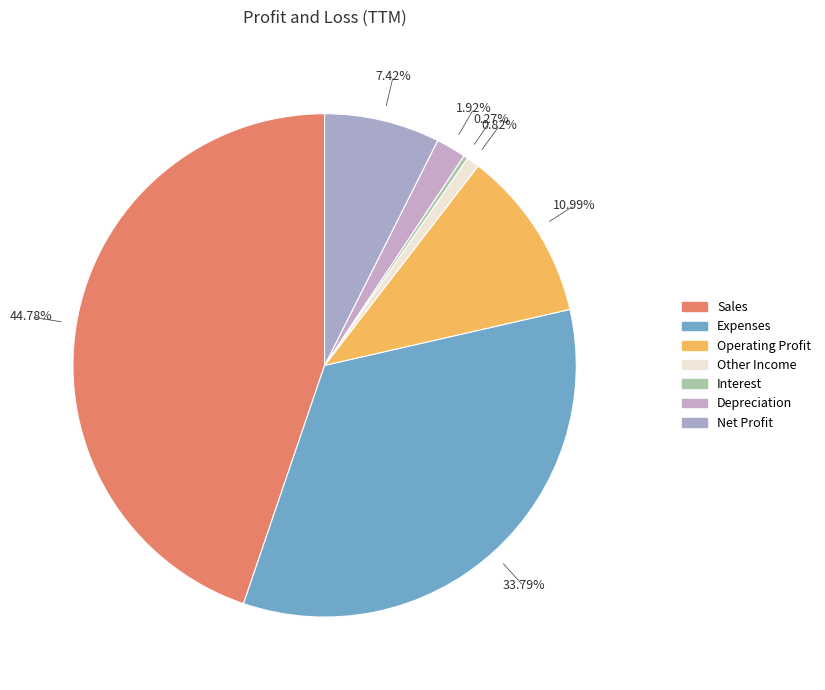

To the nearest percent, what is the difference between the Sales and Depreciation slice percentages?

43%